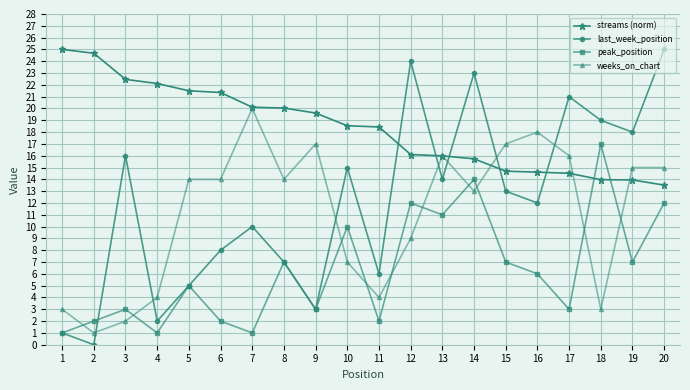

Where do streams (norm) and peak_position first cross each other?

17 and 18